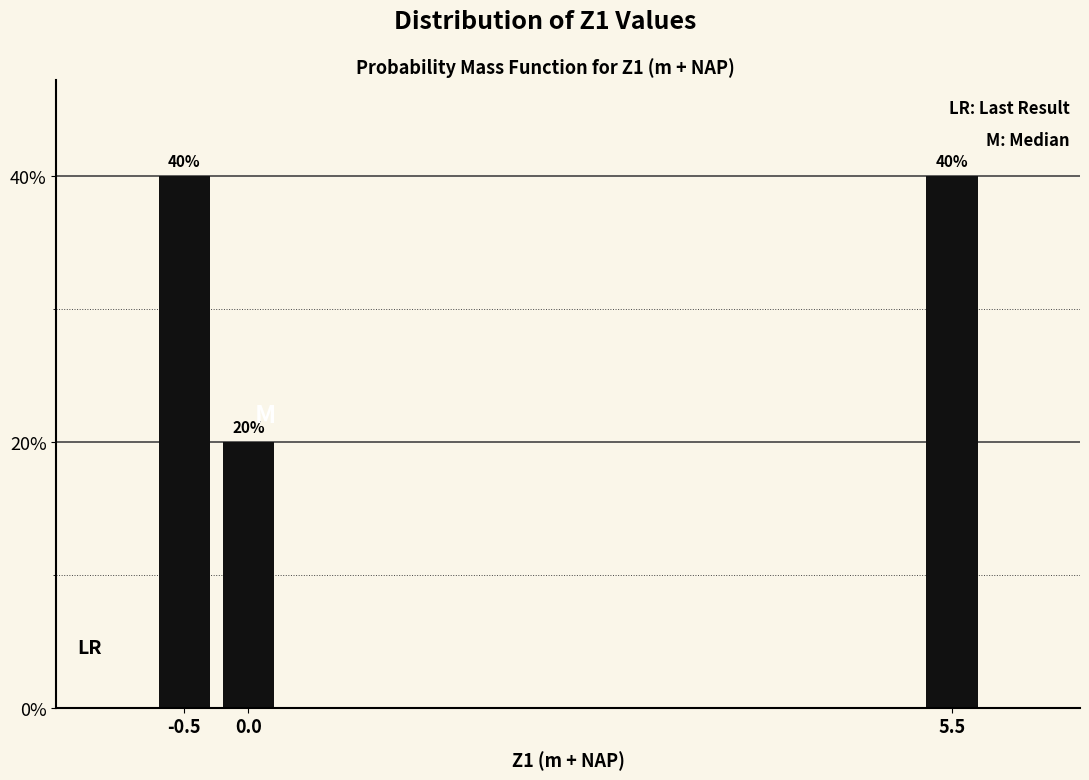

Reading left to right, extract all data points from this chart.

40	20	40